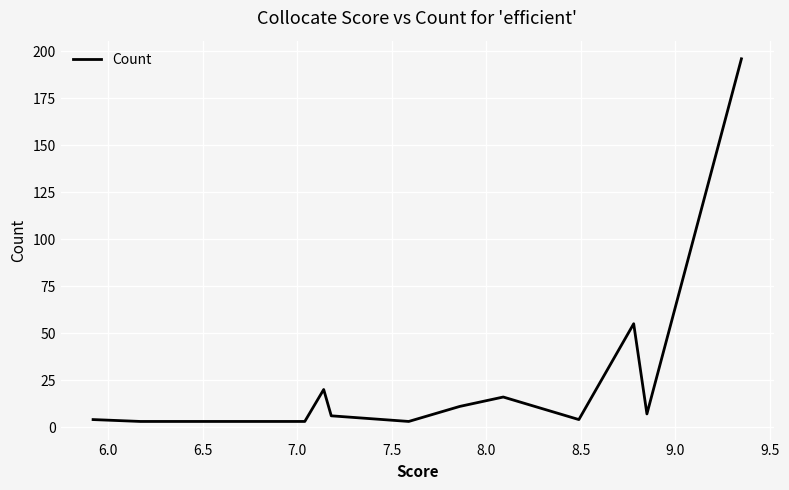

What is the greatest value displayed?

196